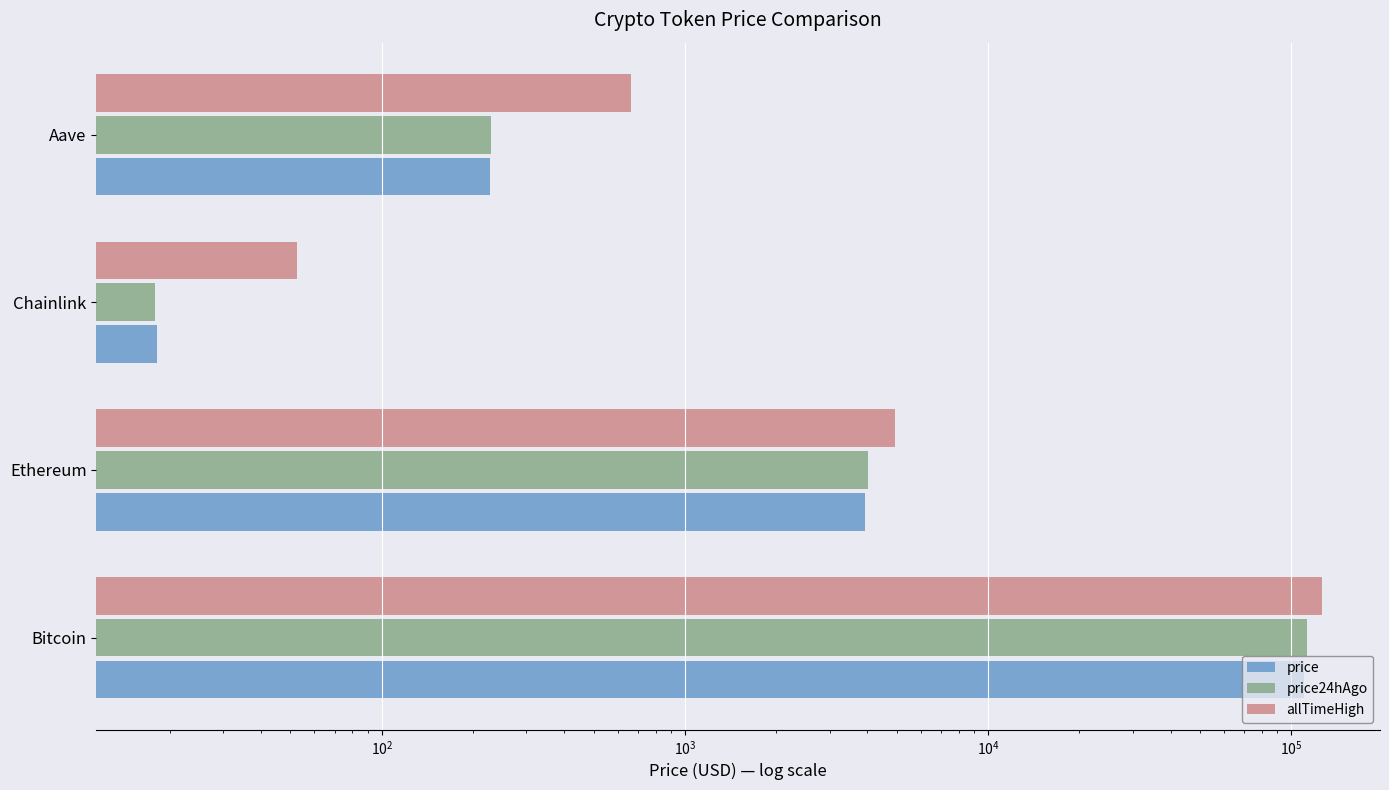

At how many categories does at least one series exceed 71065?

1